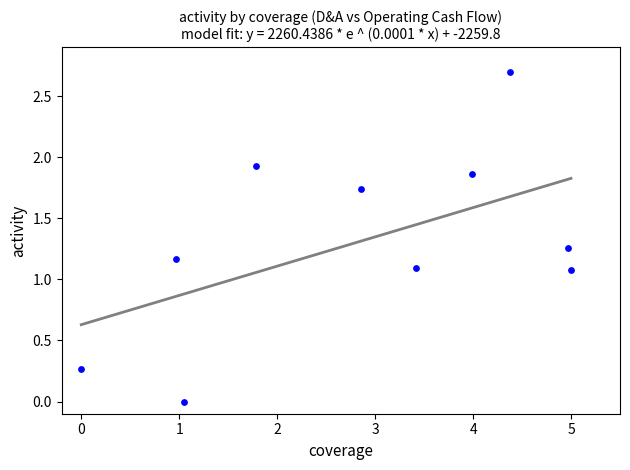

What is the average X value?

2.8